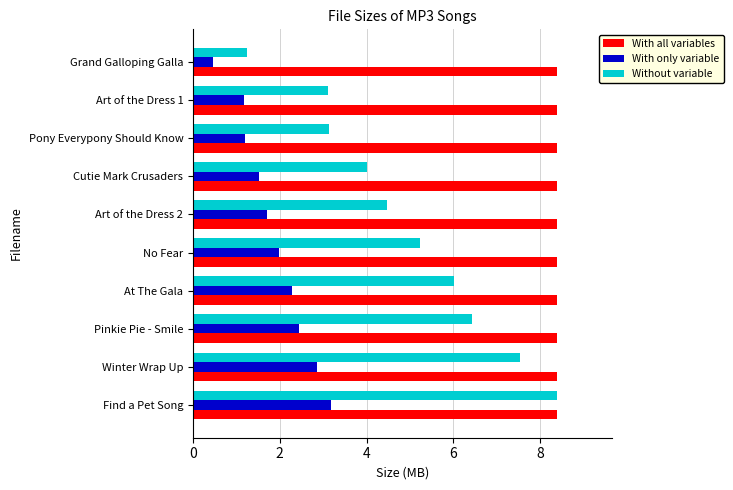

What is the difference between the maximum and minimum values in the With only variable series?

2.7